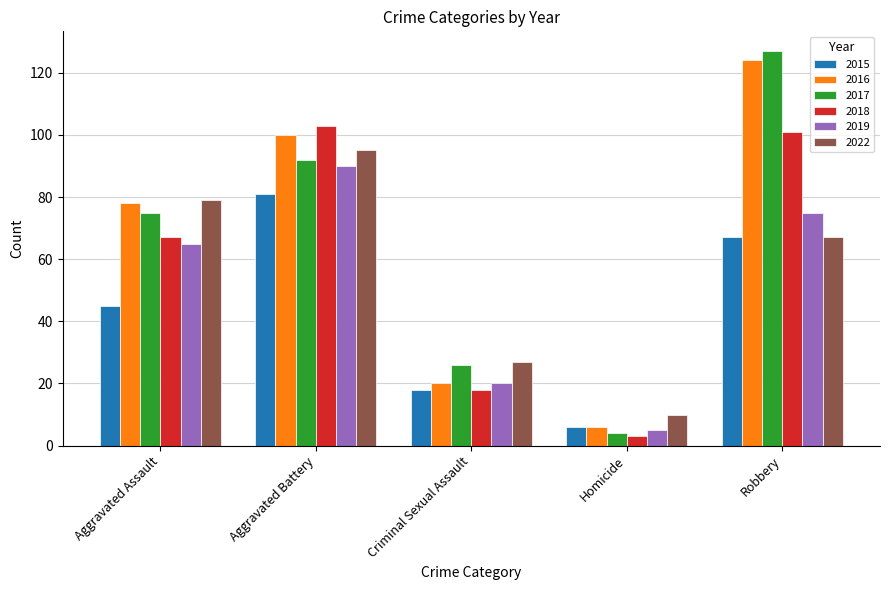

List the labels in order of 2016 value, largest first.

Robbery, Aggravated Battery, Aggravated Assault, Criminal Sexual Assault, Homicide